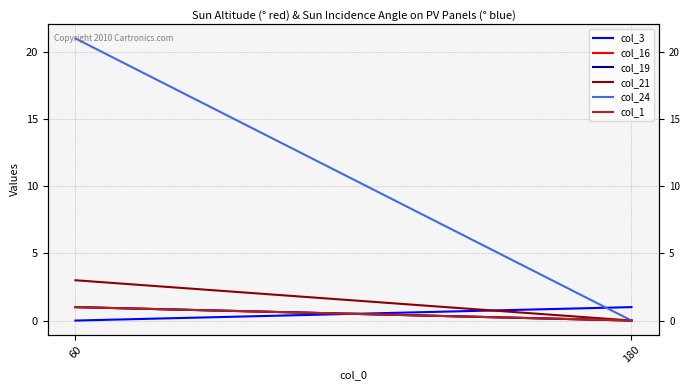

True or false: col_3 has a value of 1 at 180.

True